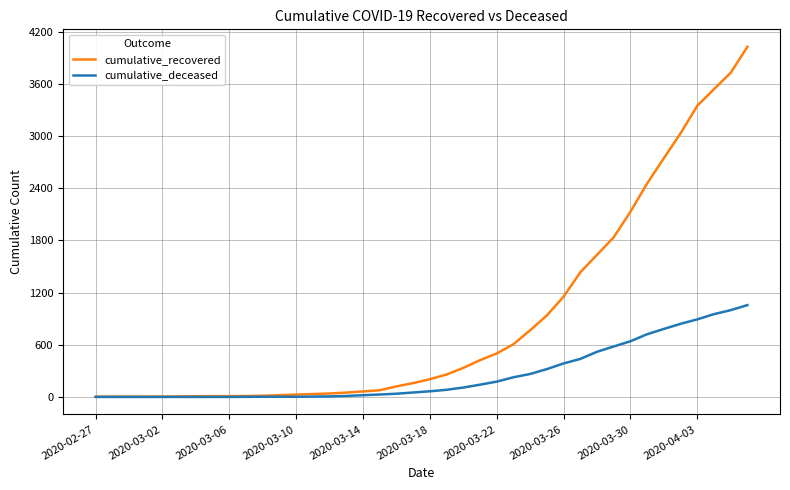

Which series has the largest total across all categories?

cumulative_recovered